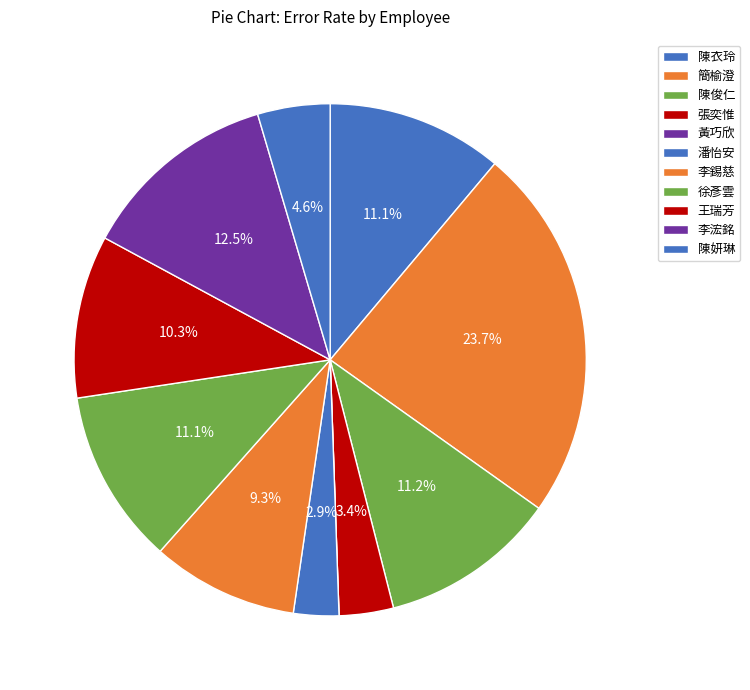

Does any single category account for the majority?

No